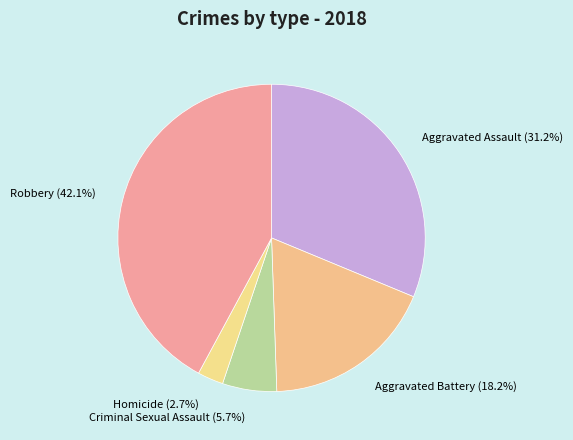

What percentage is the Homicide slice, to the nearest percent?

3%